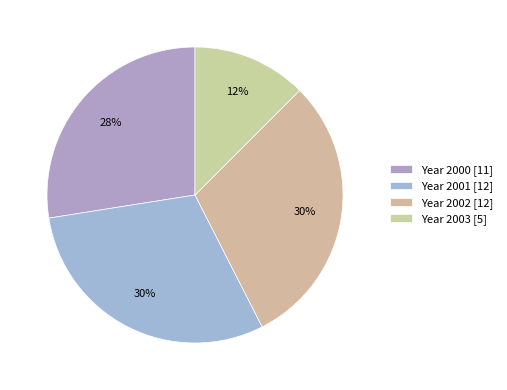

What is the smallest slice in the pie chart?

2003